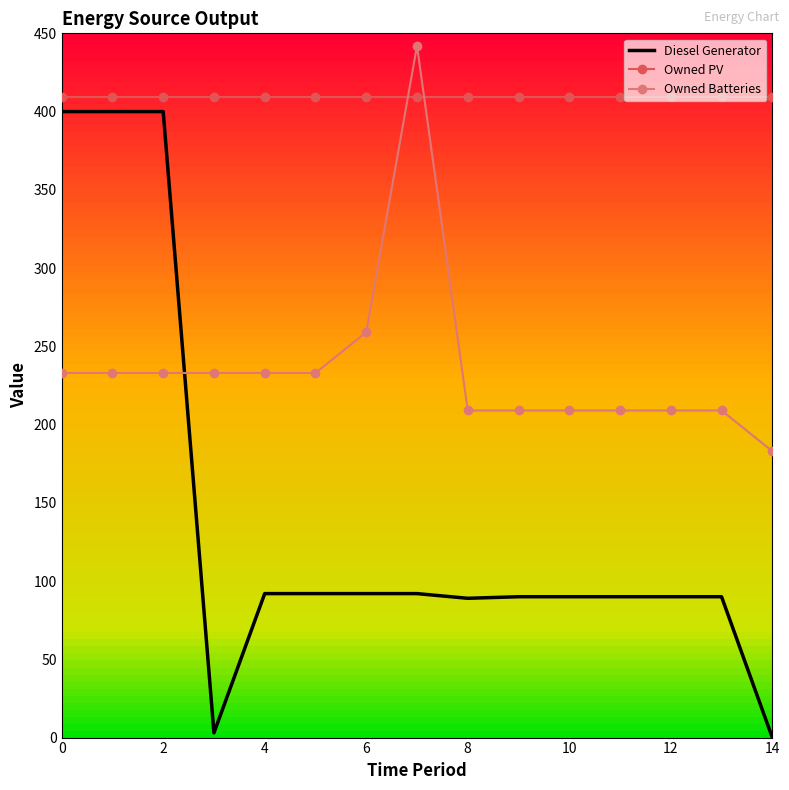

What is the maximum value shown in the chart?

442